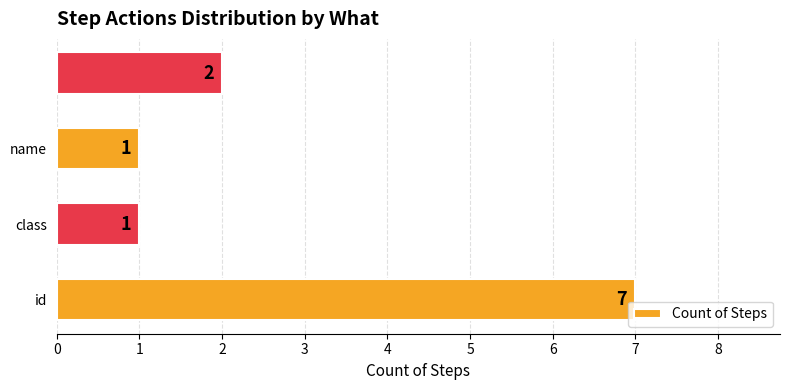

What is the average value?

3